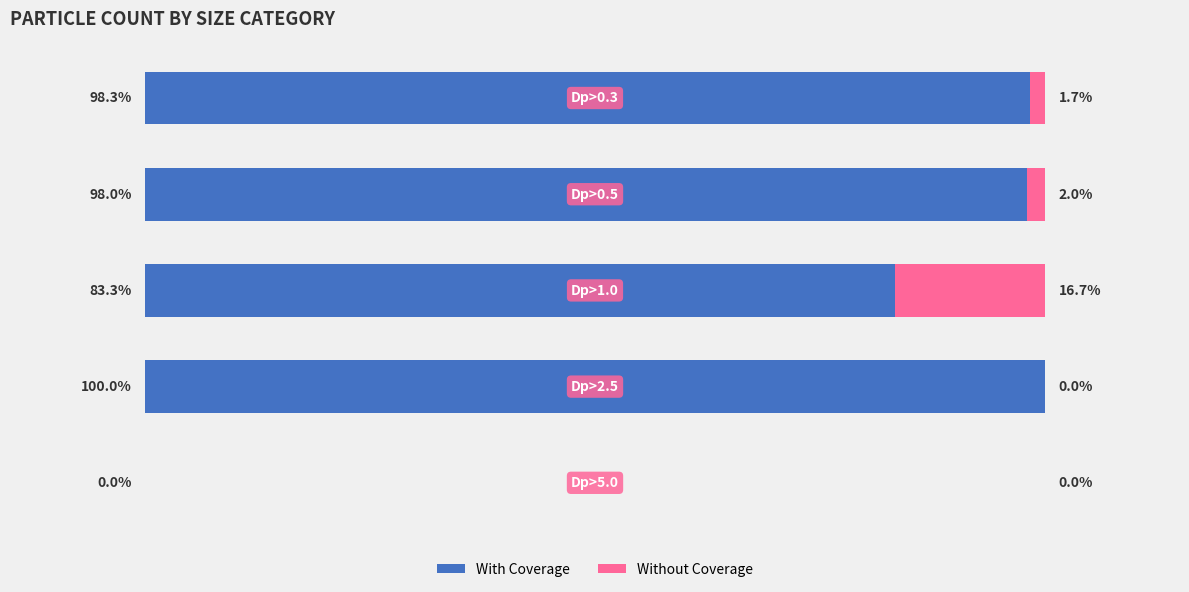

Reading left to right, list all the values displayed in this chart.

With Coverage: 98.3	98.0	83.3	100.0	0.0
Without Coverage: 1.7	2.0	16.7	0.0	0.0